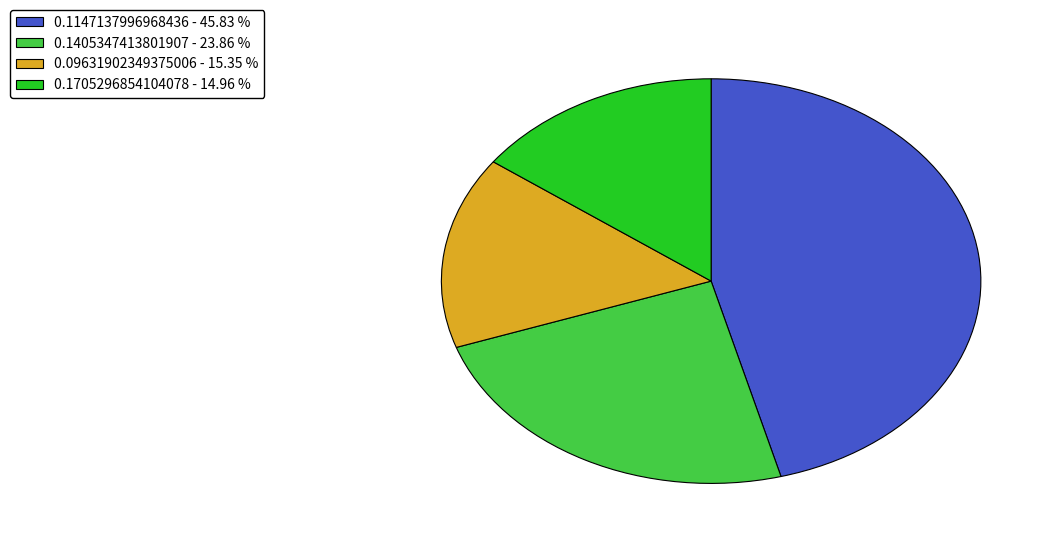

Is 0.09631902349375006 - 15.35 % the majority of the pie?

No